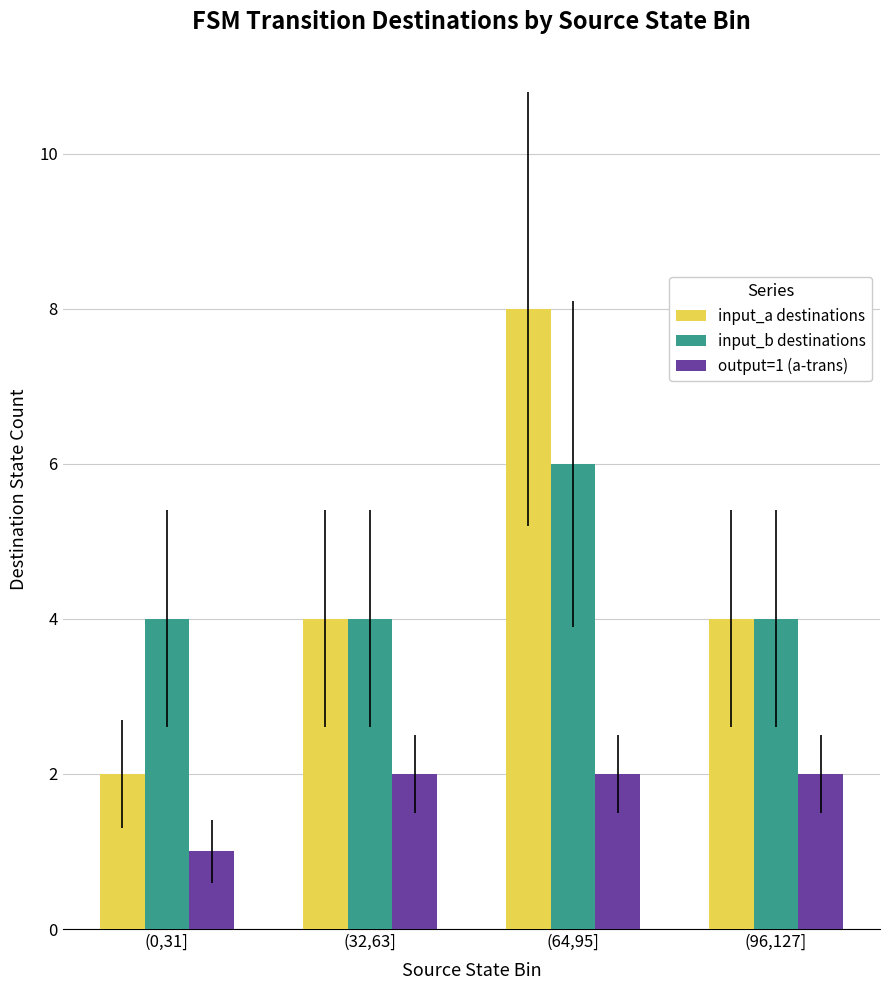

What is the sum of the input_a destinations values at (32,63] and (64,95]?

12